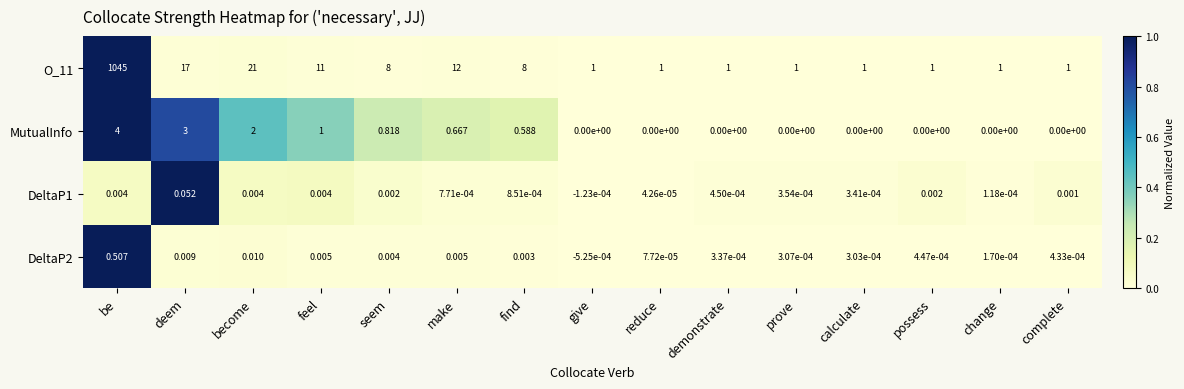

List the series in order of their peak value, lowest first.

DeltaP1, DeltaP2, MutualInfo, O_11